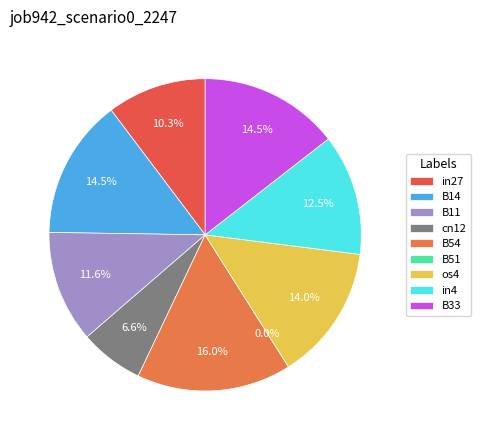

Is the sum of B54 and B33 greater than half?

No